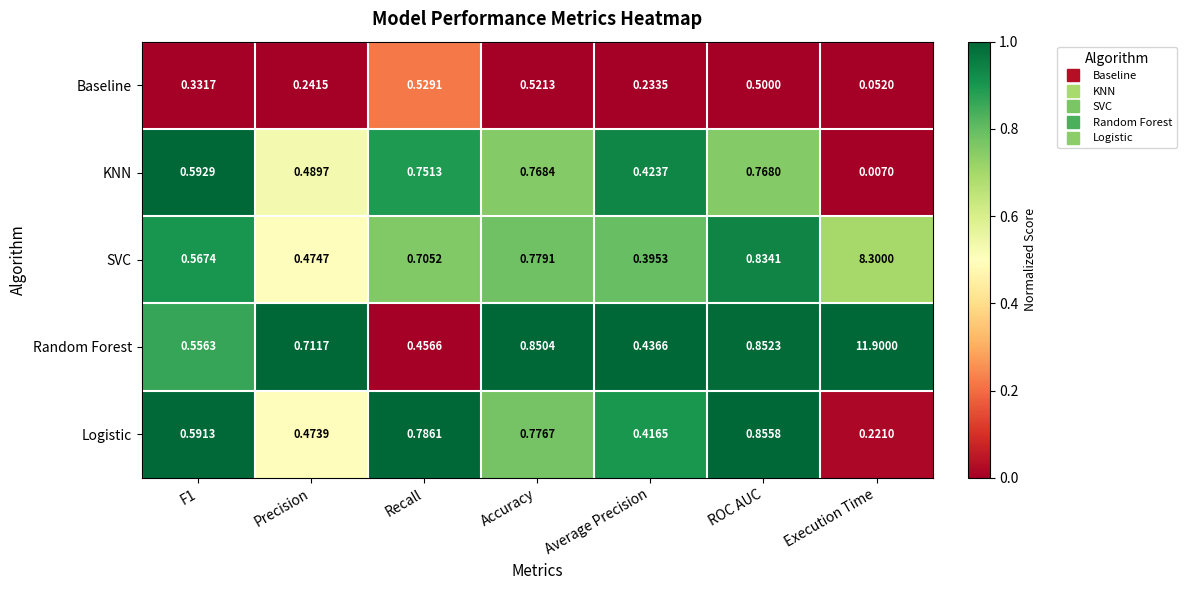

Between Recall and Accuracy, which series saw the biggest shift?

Random Forest